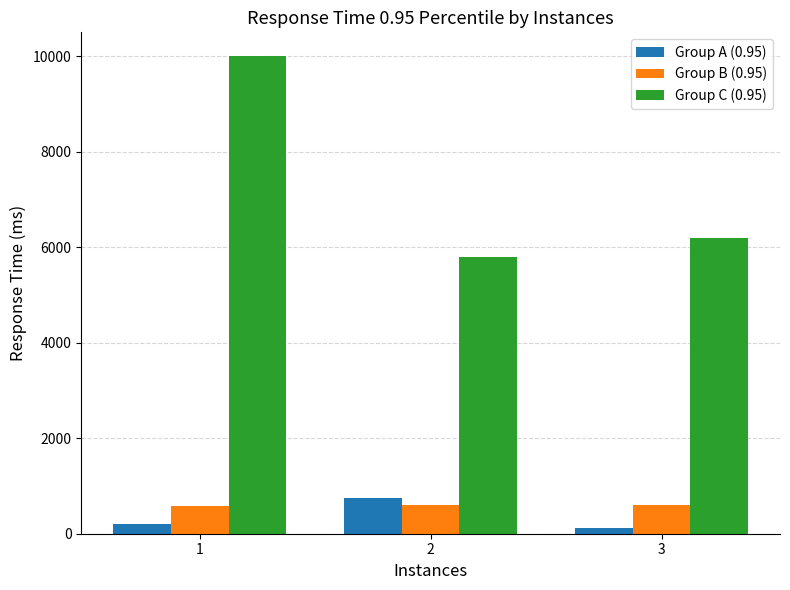

What is the difference between the maximum and second lowest values in the Group A (0.95) series?

550